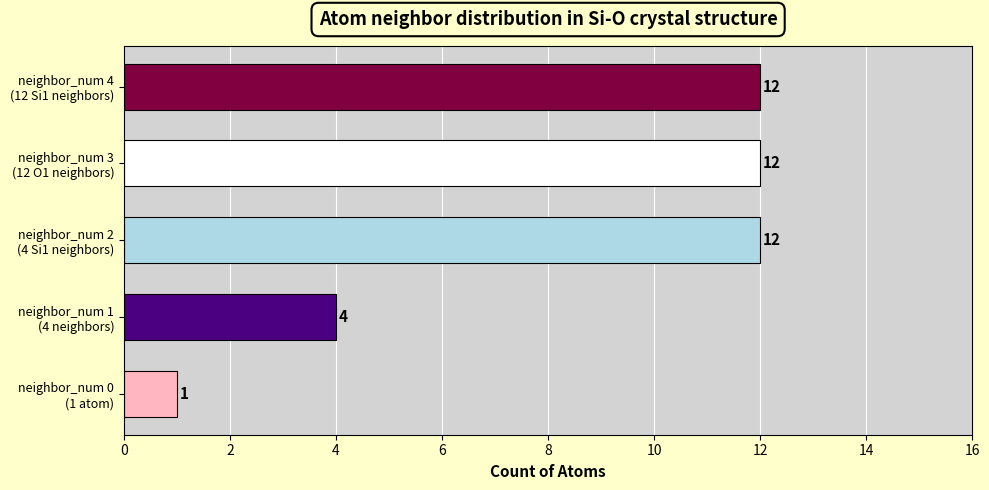

What is the average value?

8